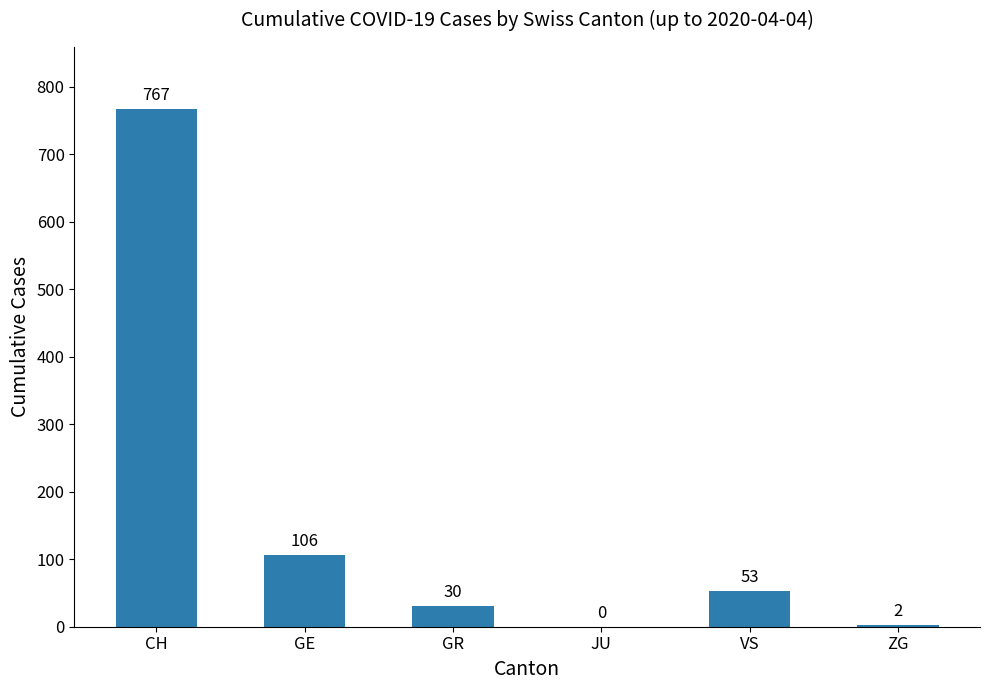

Are the bars horizontal?

No